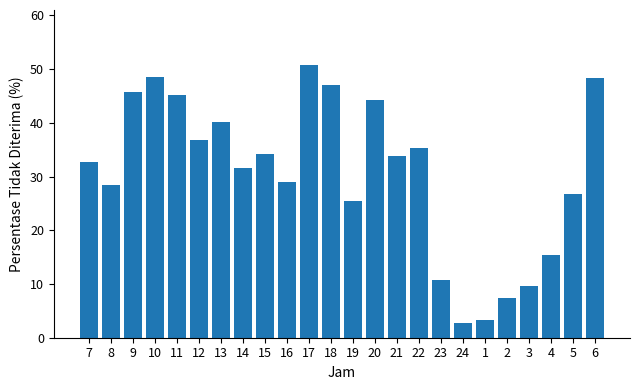

What is the label of the 2nd bar from the right?

5